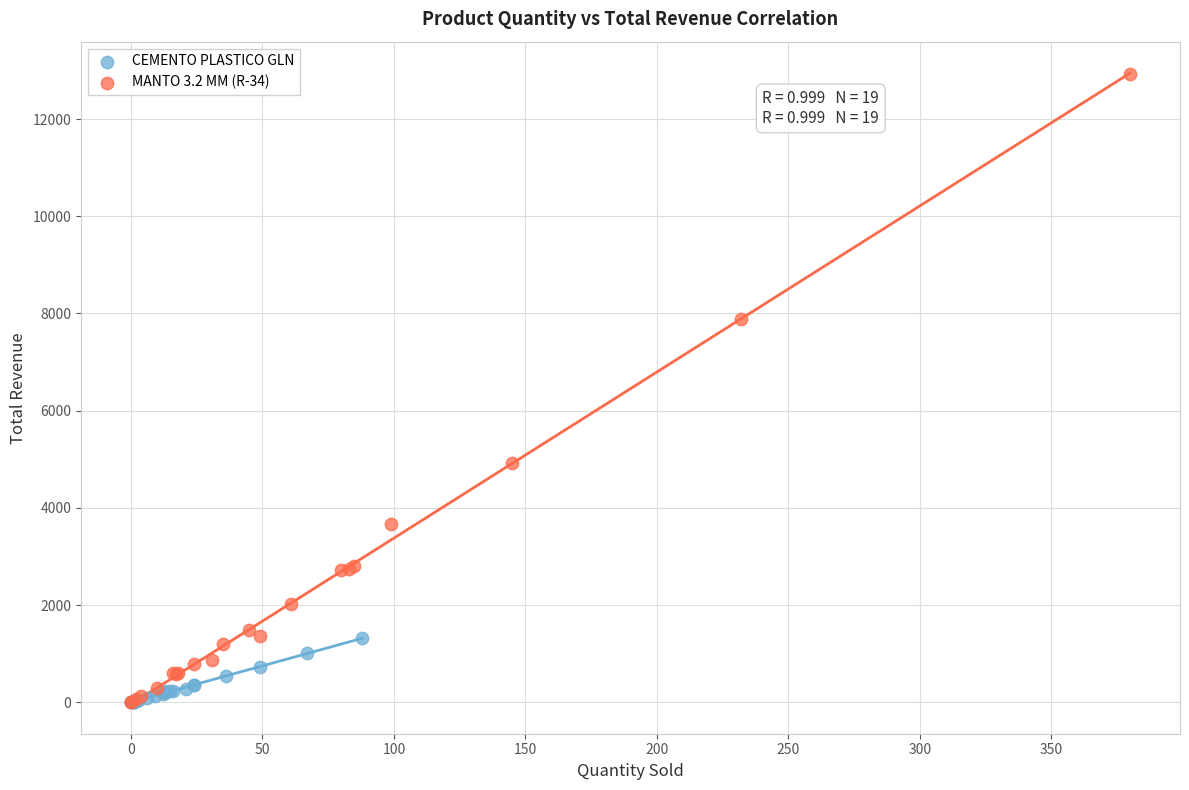

Which series has the largest Y range (max minus min)?

MANTO 3.2 MM (R-34)